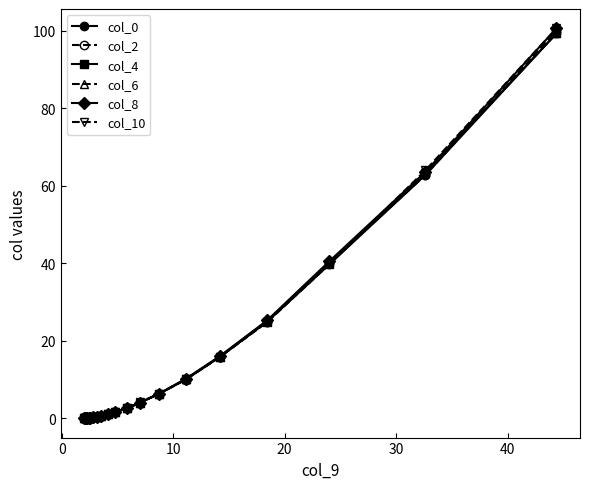

What is the greatest value displayed?

100.6